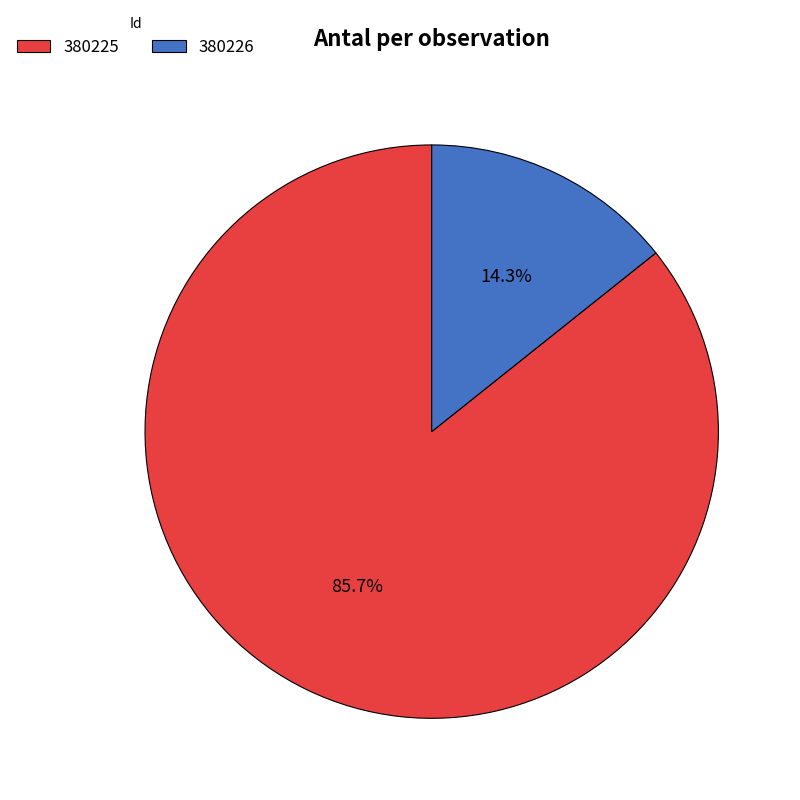

How many slices are in this pie chart?

2